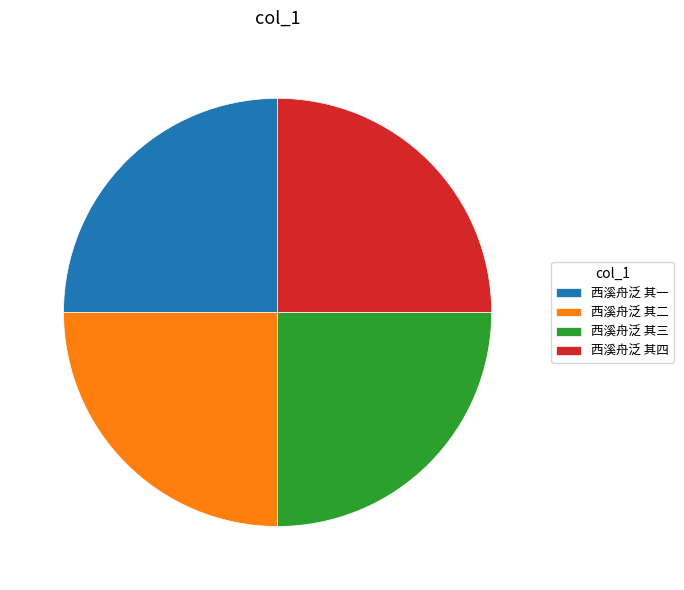

What is the ratio of the value at 西溪舟泛 其一 to the value at 西溪舟泛 其四?

1.0